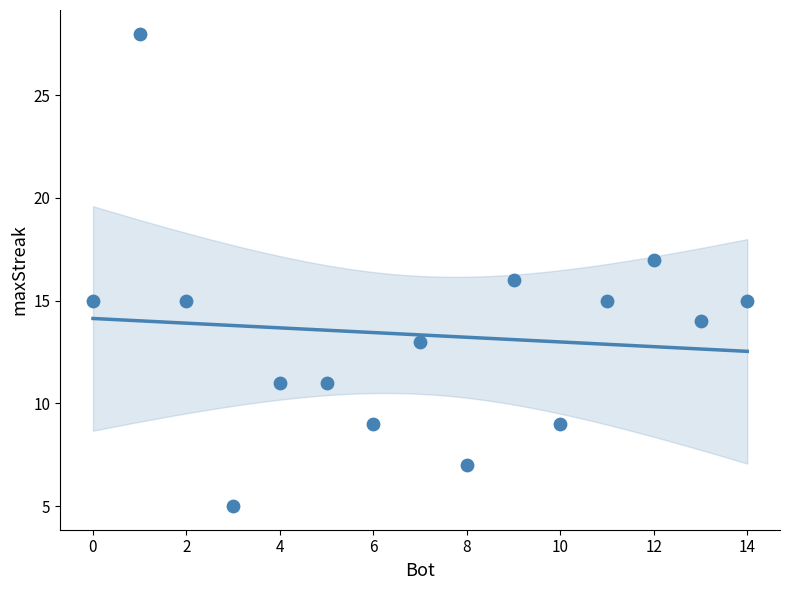

What is the range of X values (max minus min)?

14